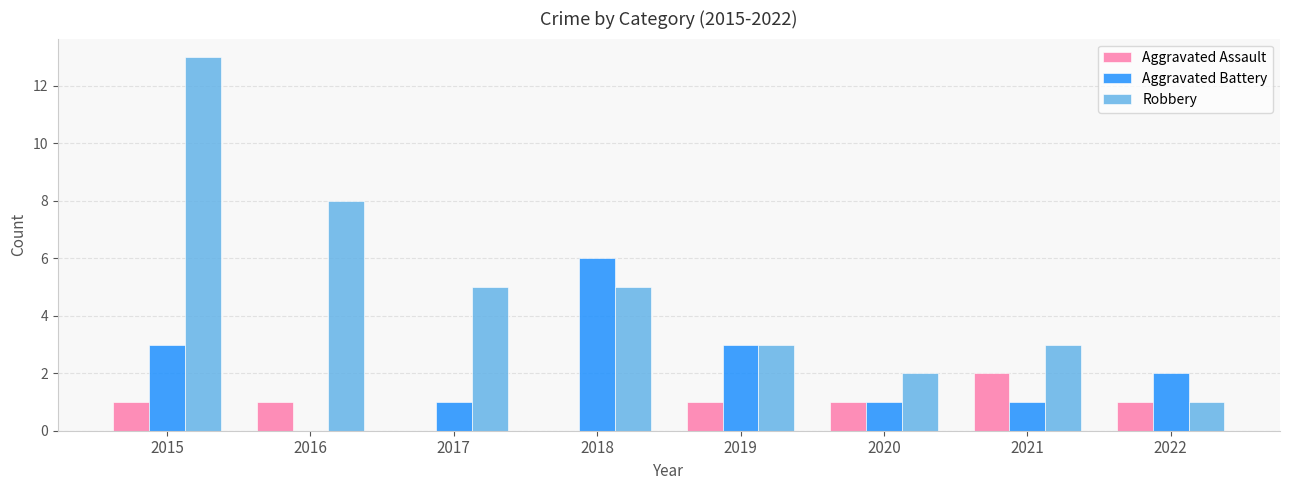

What are all the series names shown in the legend?

Aggravated Assault, Aggravated Battery, Robbery